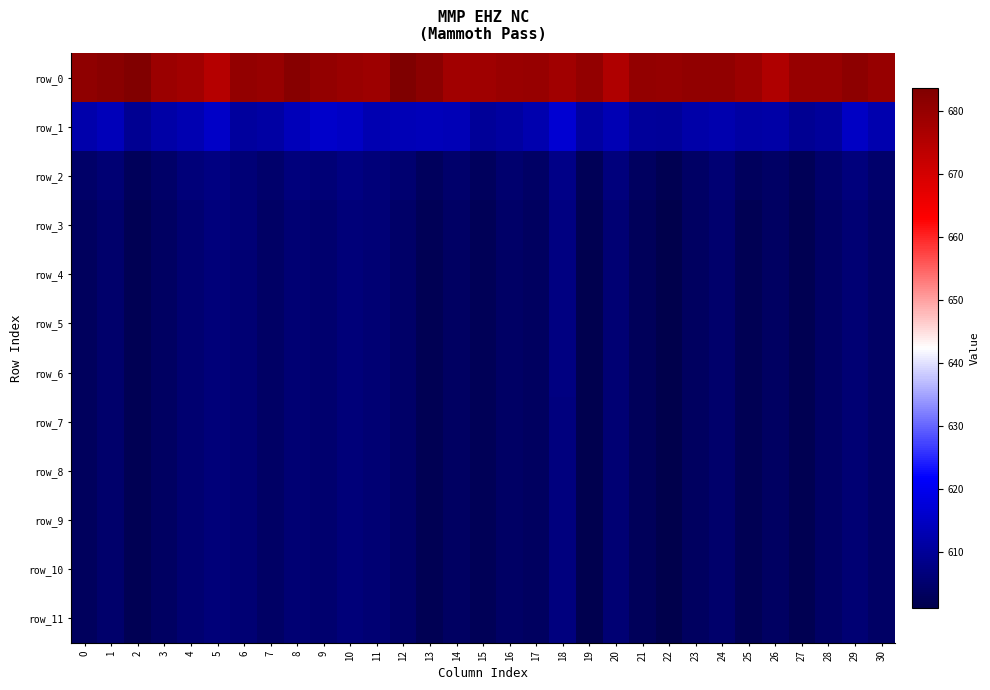

What is the difference between the maximum and minimum values in the row_1 series?

7.4